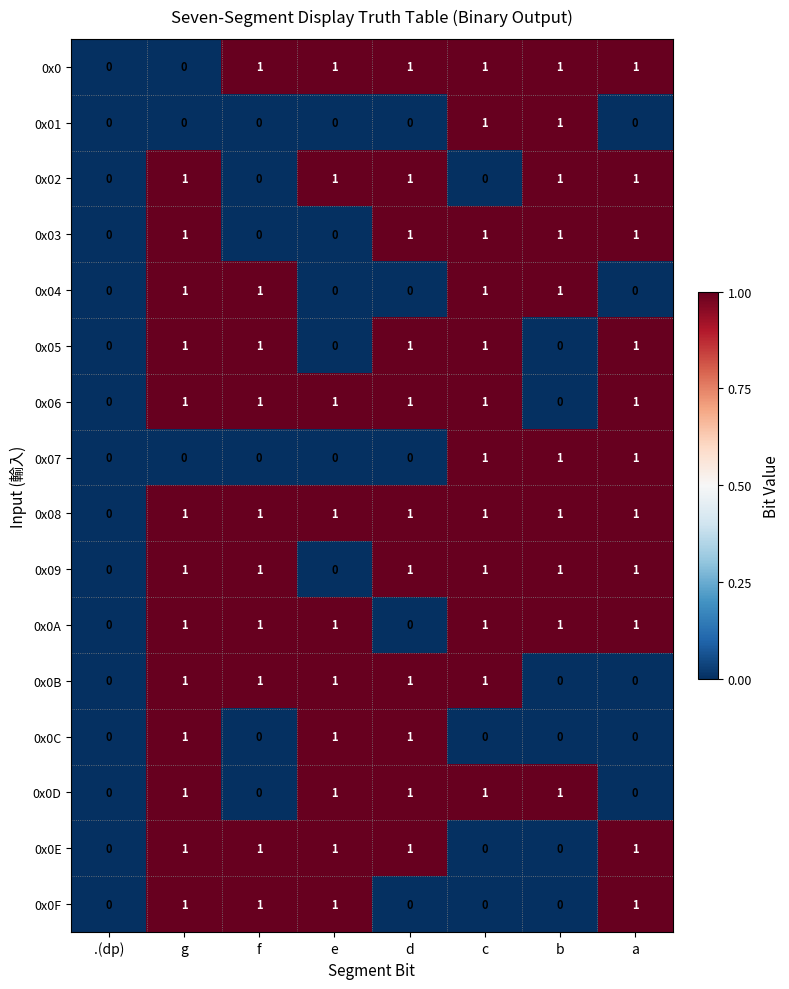

Where is 0x08 nearest to the value 0?

.(dp)